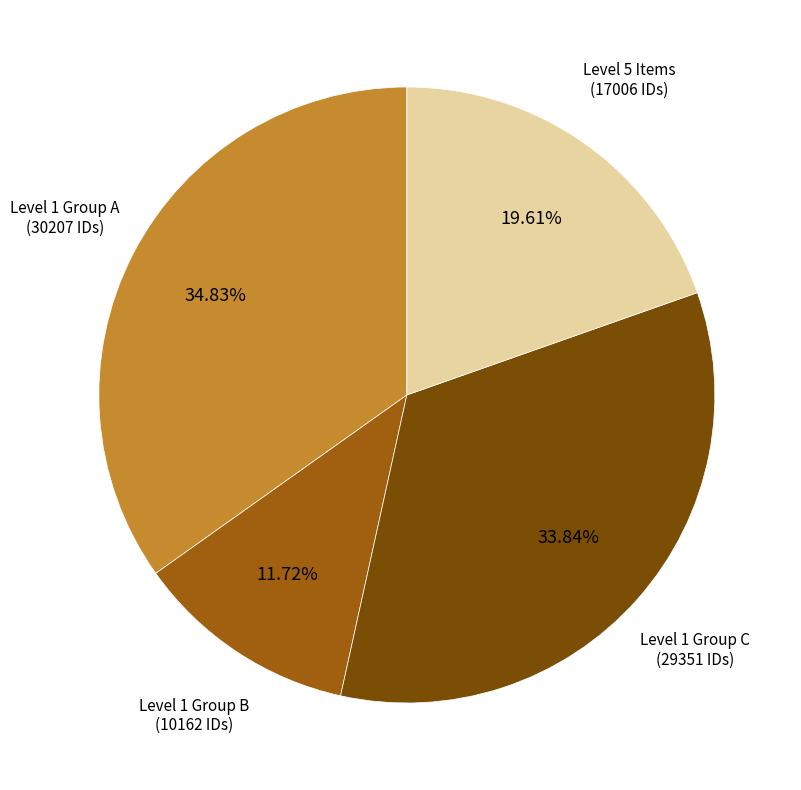

Is there any slice that represents more than half of the pie?

No